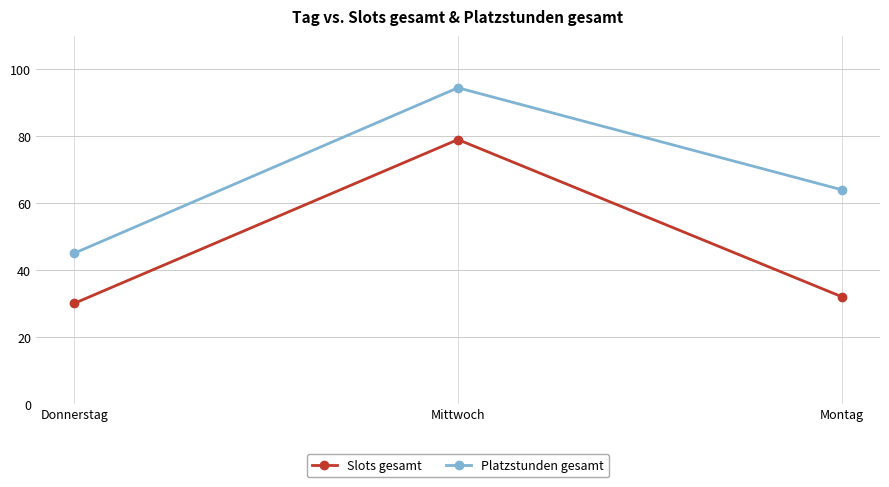

At which label does Slots gesamt reach its minimum?

Donnerstag